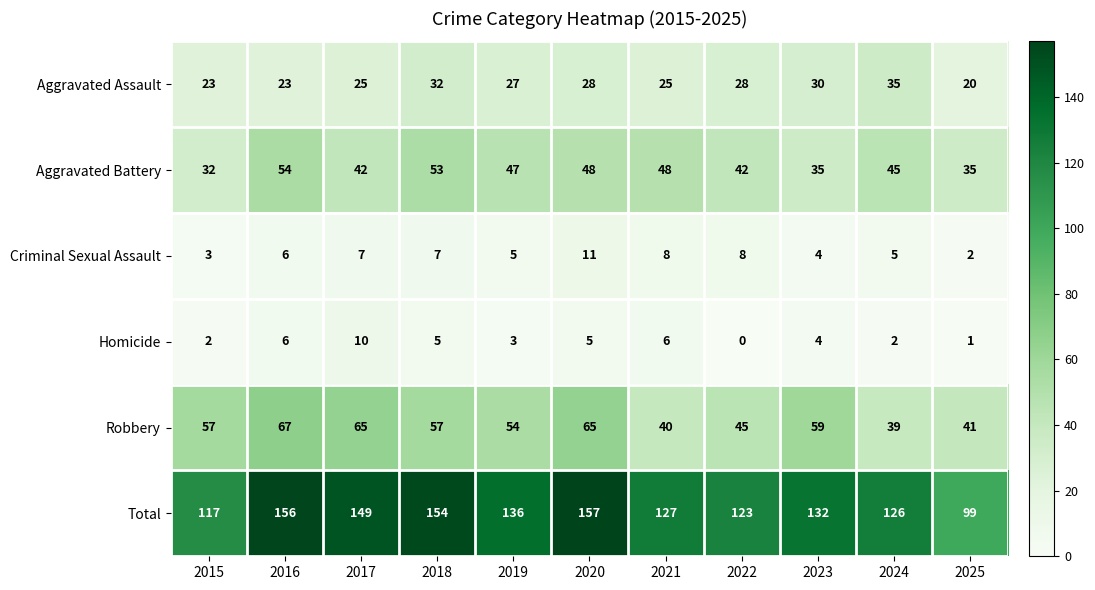

Which label corresponds to the largest value in the chart?

2020